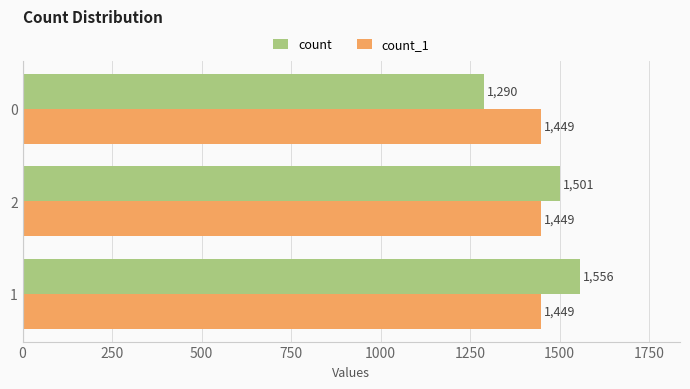

Is the value of count at 0 greater than the value of count_1 at 1?

No